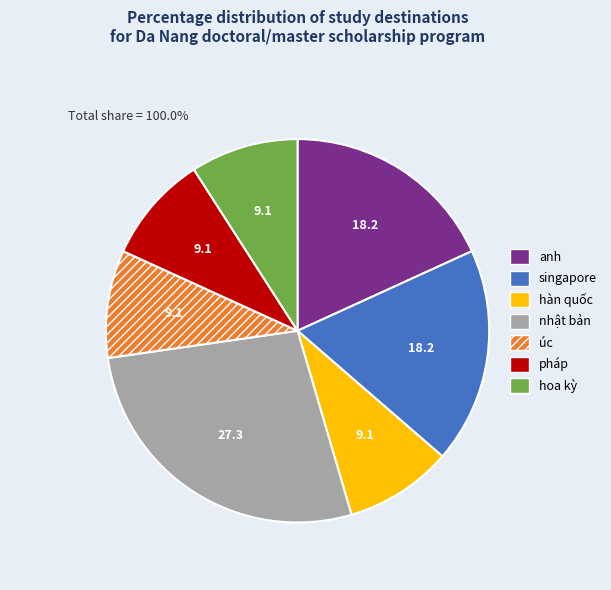

Which has a higher value, pháp or singapore?

singapore